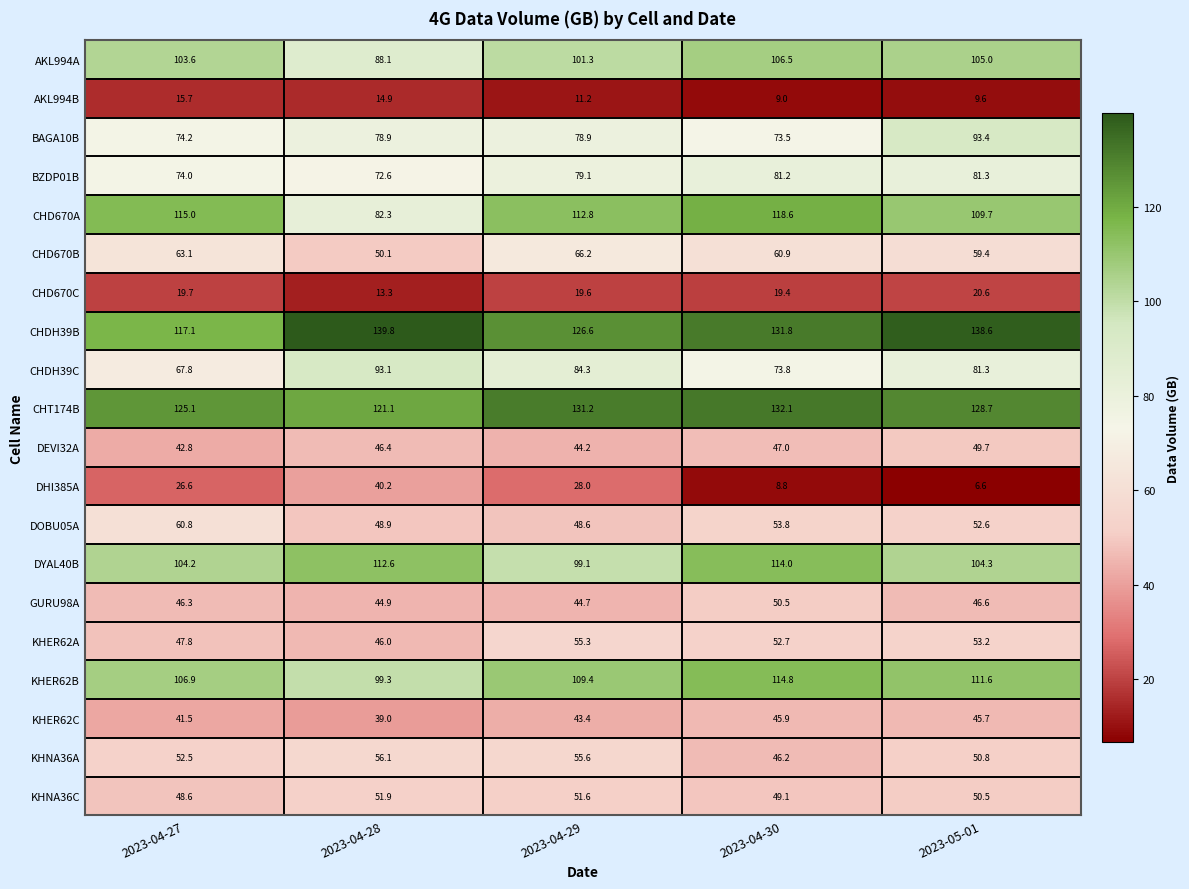

The value of AKL994A at 2023-04-30 is 106.5. True or false?

True